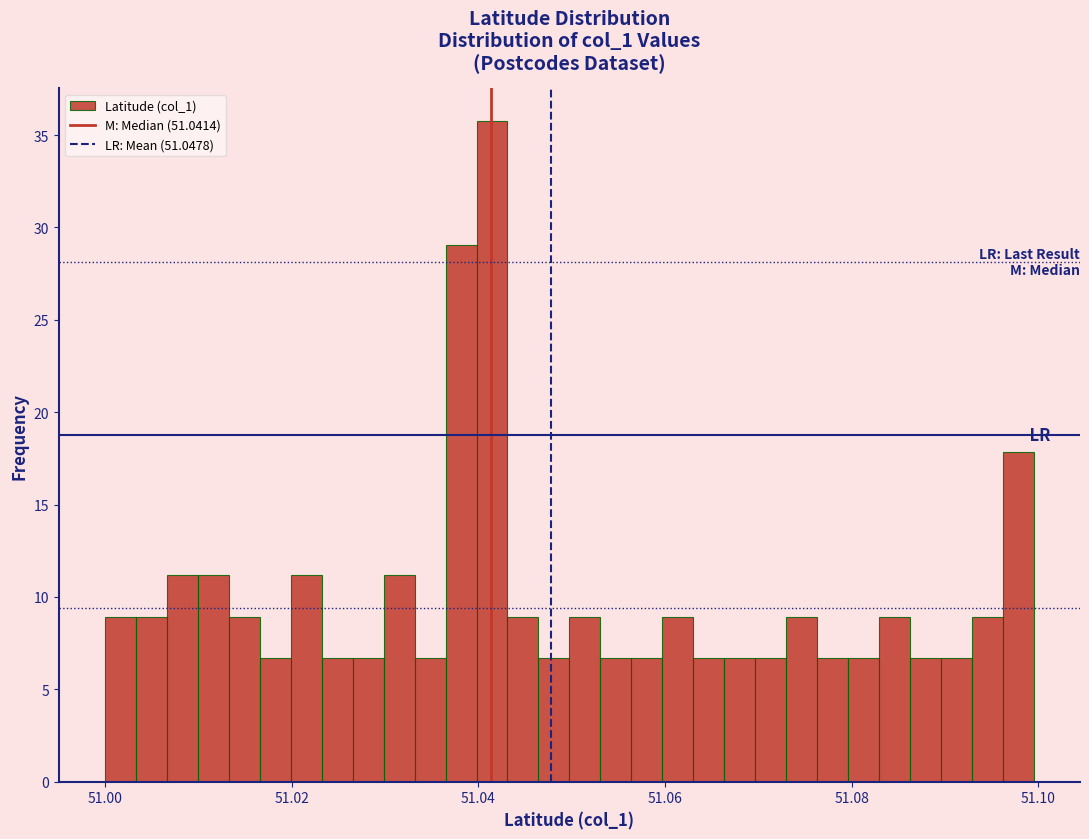

Around what value on the x-axis is the tallest bar? Give the approximate position of its centre, as read against the axis.

51.042